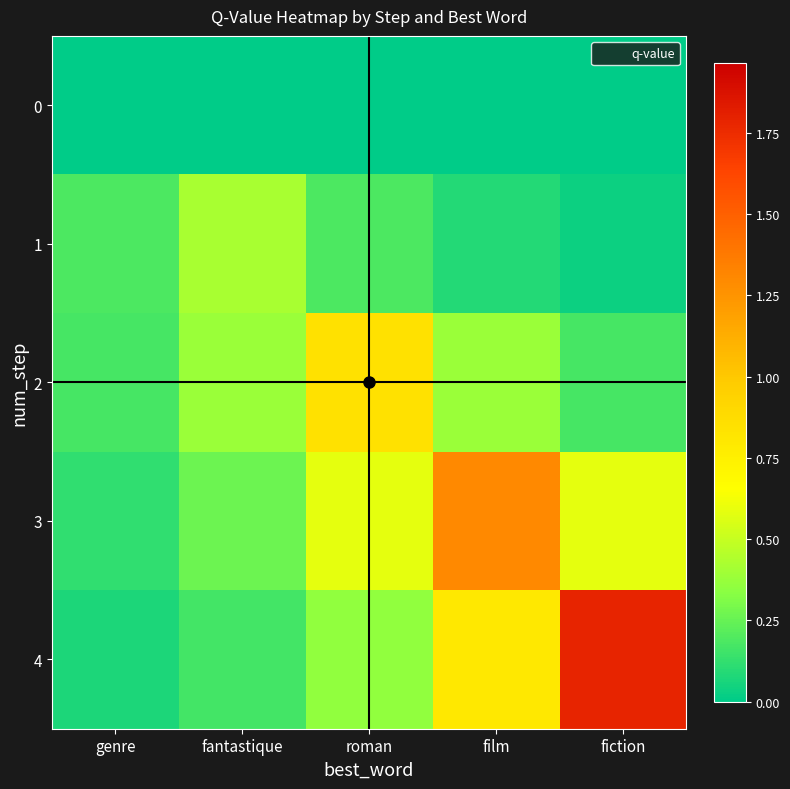

Reading left to right, transcribe all the data shown in this chart.

0: genre=0.0	fantastique=0.0	roman=0.0	film=0.0	fiction=0.0
1: genre=0.2	fantastique=0.4	roman=0.2	film=0.1	fiction=0.0
2: genre=0.2	fantastique=0.4	roman=0.8	film=0.4	fiction=0.2
3: genre=0.1	fantastique=0.3	roman=0.6	film=1.3	fiction=0.6
4: genre=0.1	fantastique=0.2	roman=0.4	film=0.8	fiction=1.8